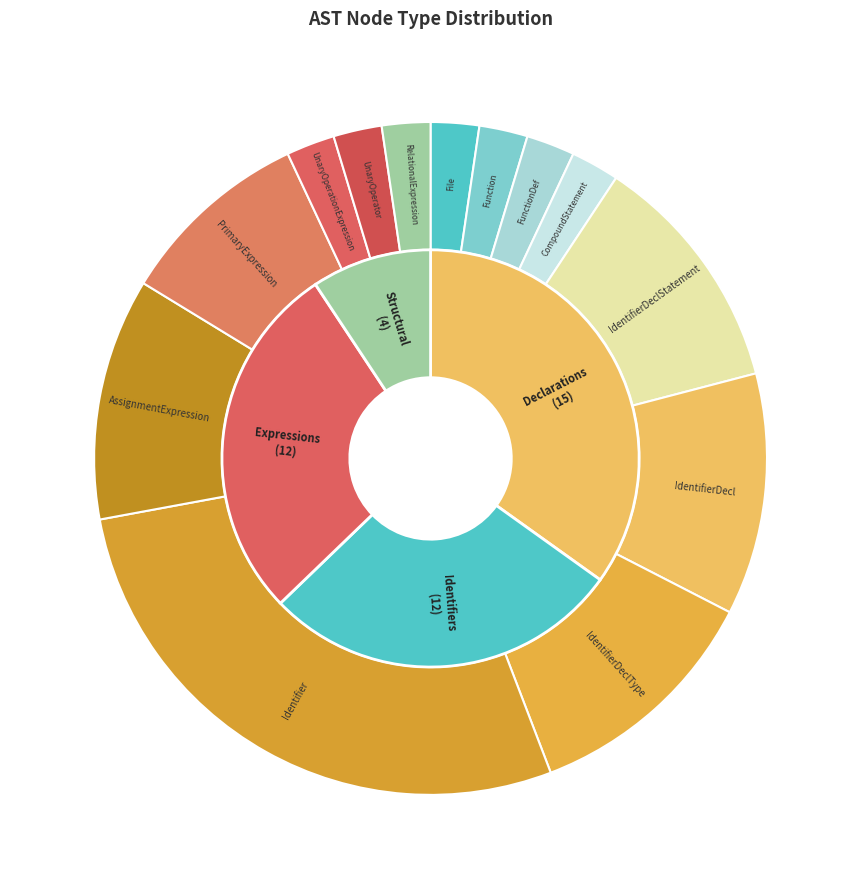

Which category has the biggest portion of the pie?

Identifier